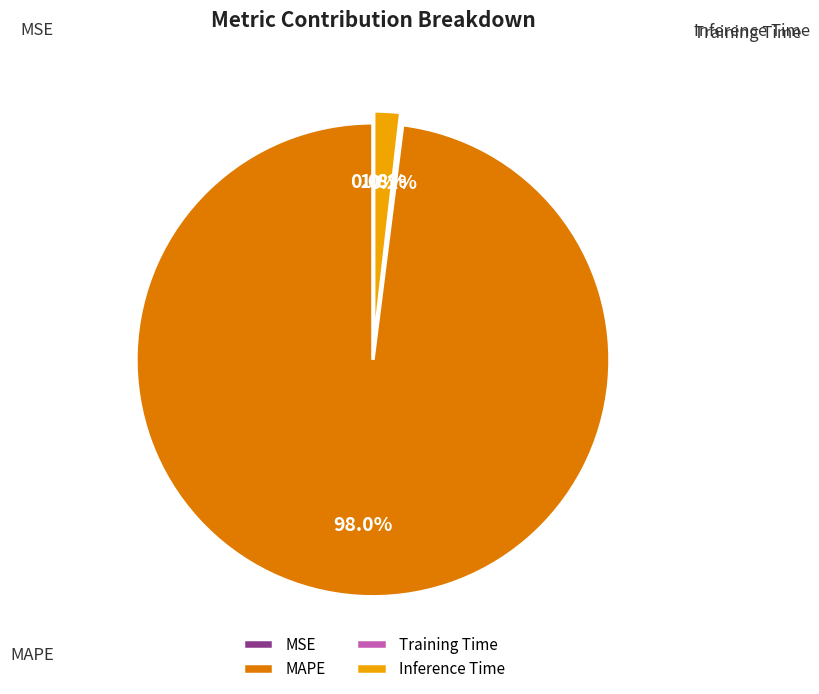

Is it true that Training Time is 1% of the pie?

False